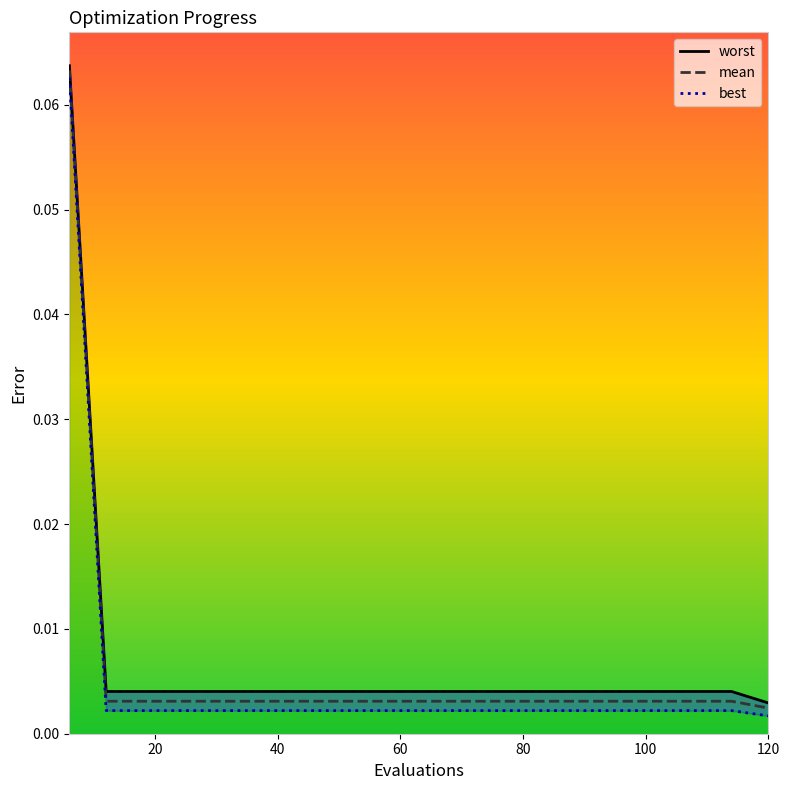

List the labels in order of mean value, smallest first.

120, 12, 18, 24, 30, 36, 42, 48, 54, 60, 66, 72, 78, 84, 90, 96, 102, 108, 114, 6